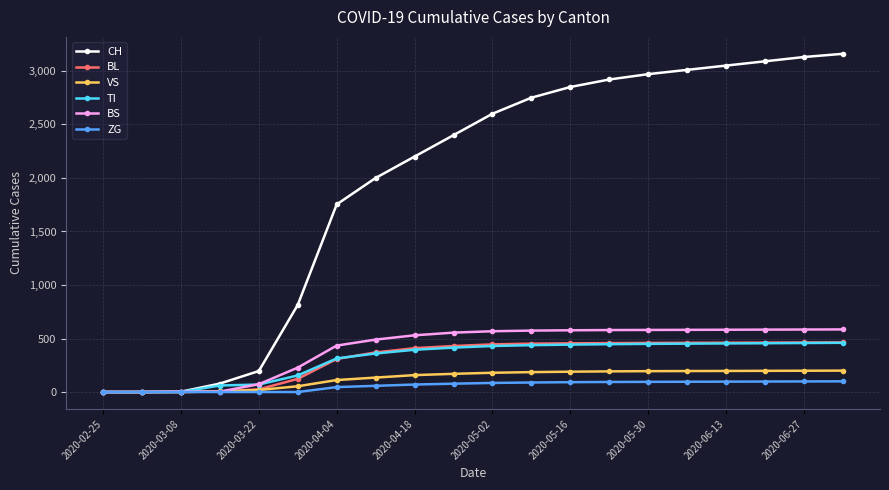

At how many categories does at least one series exceed 1307?

14